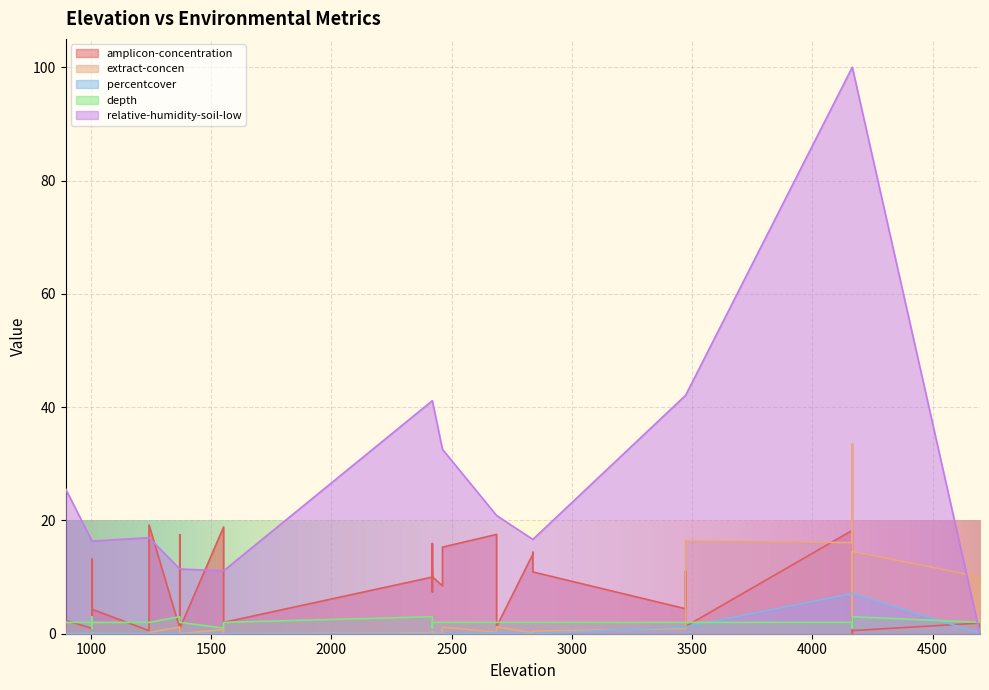

What is the label of the 27th point from the left?

4166